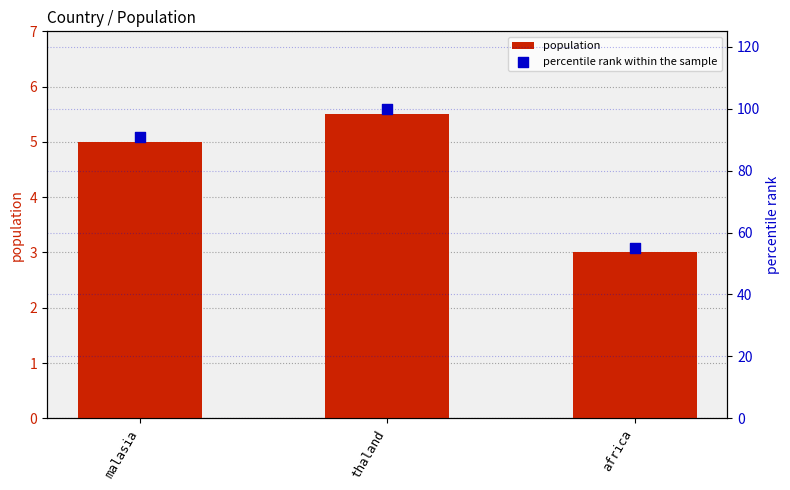

What are all the series names shown in the legend?

population, percentile rank within the sample